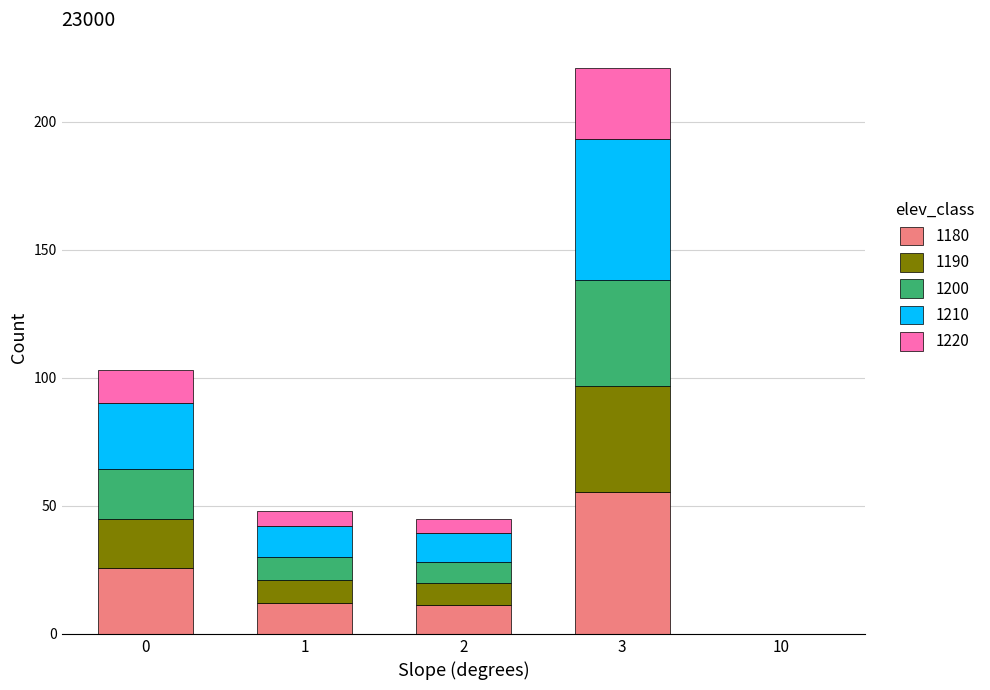

At which category is the sum across all series the highest?

3